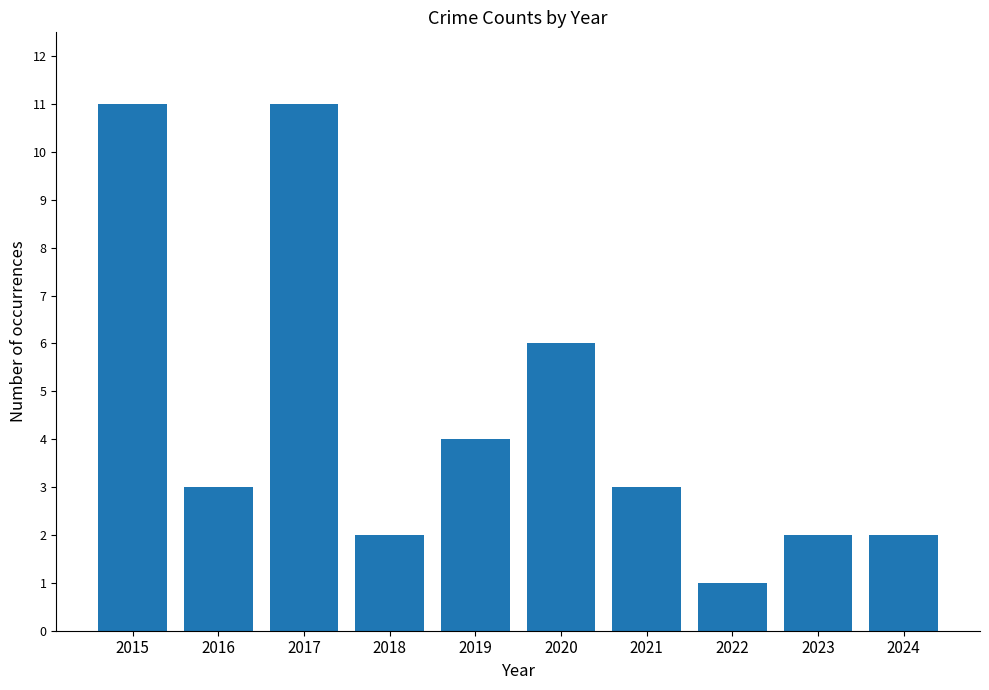

What is the sum of all values?

45